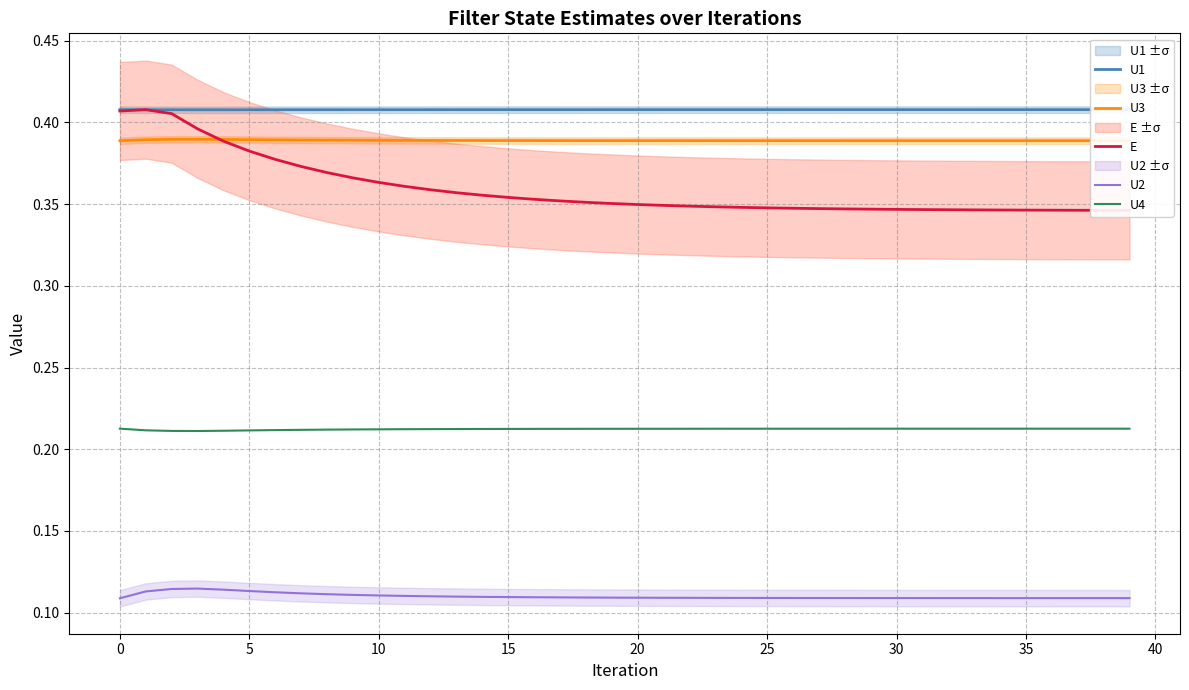

True or false: U1 and U4 intersect in this chart.

False